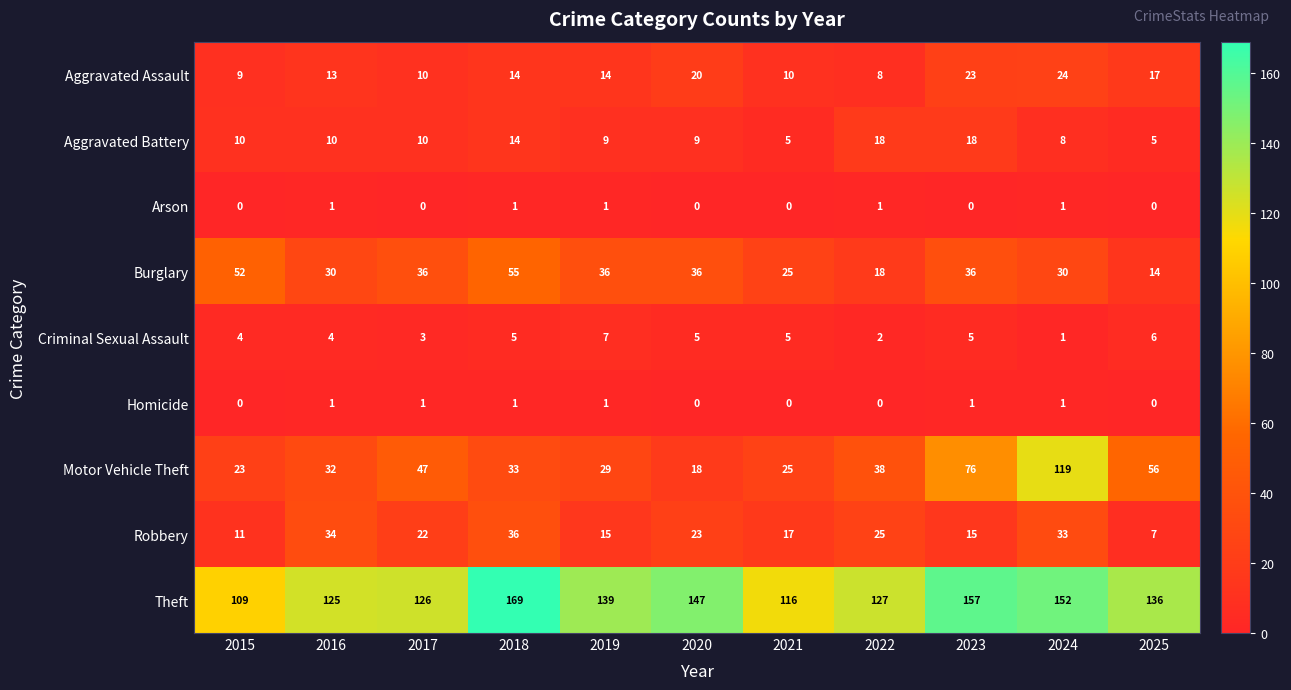

The Aggravated Assault series shows 21 at 2018. True or false?

False